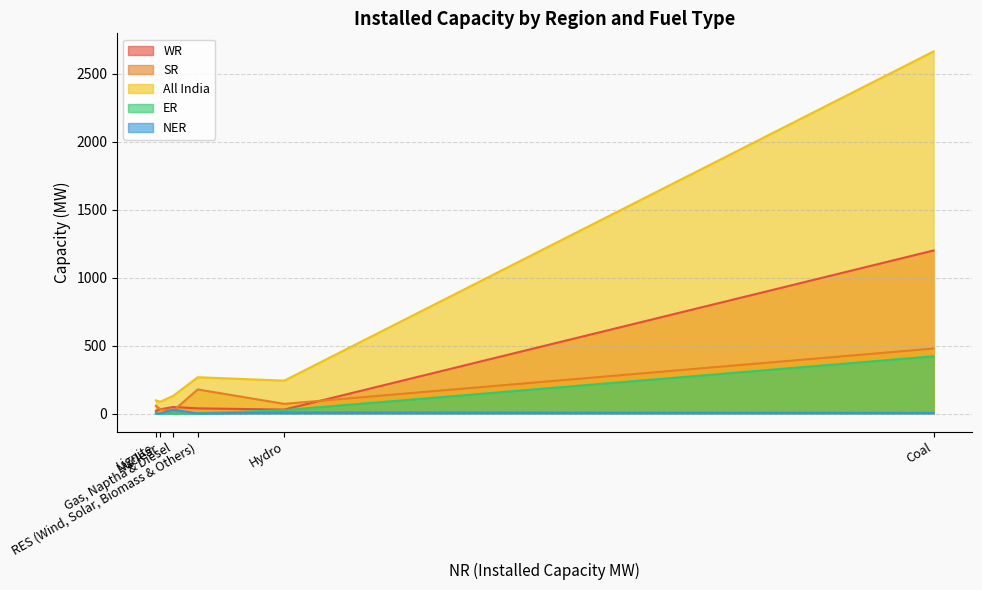

What is the sum of the All India values at RES (Wind, Solar, Biomass & Others) and Lignite?

363